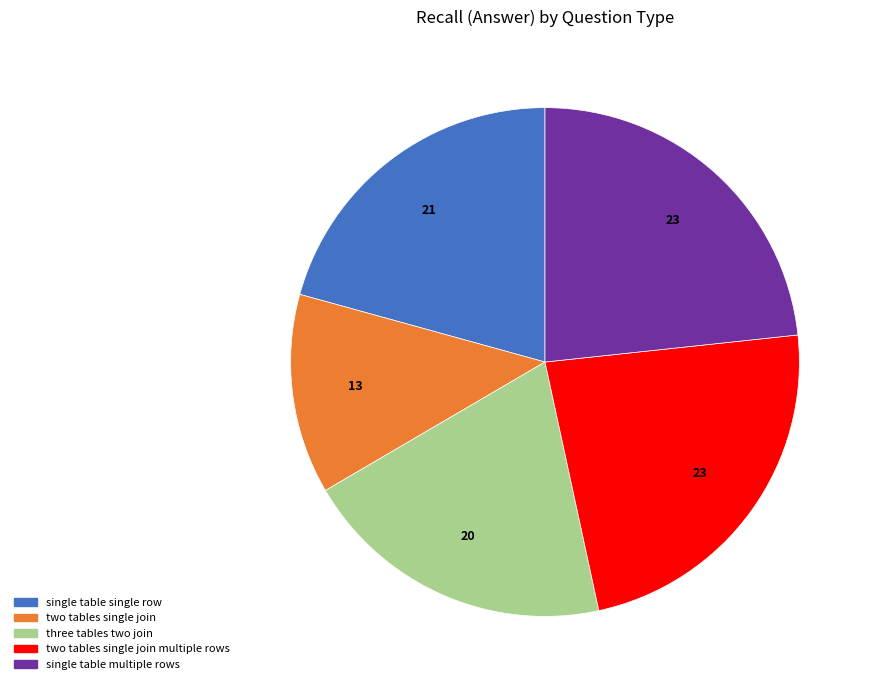

Does any single category account for the majority?

No